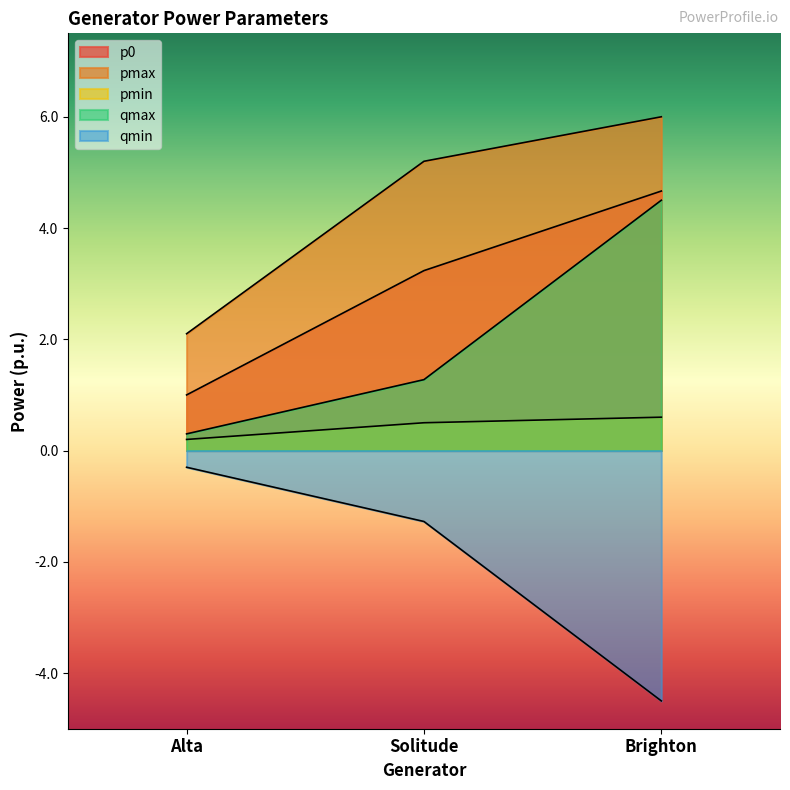

At how many categories does at least one series exceed 0?

3